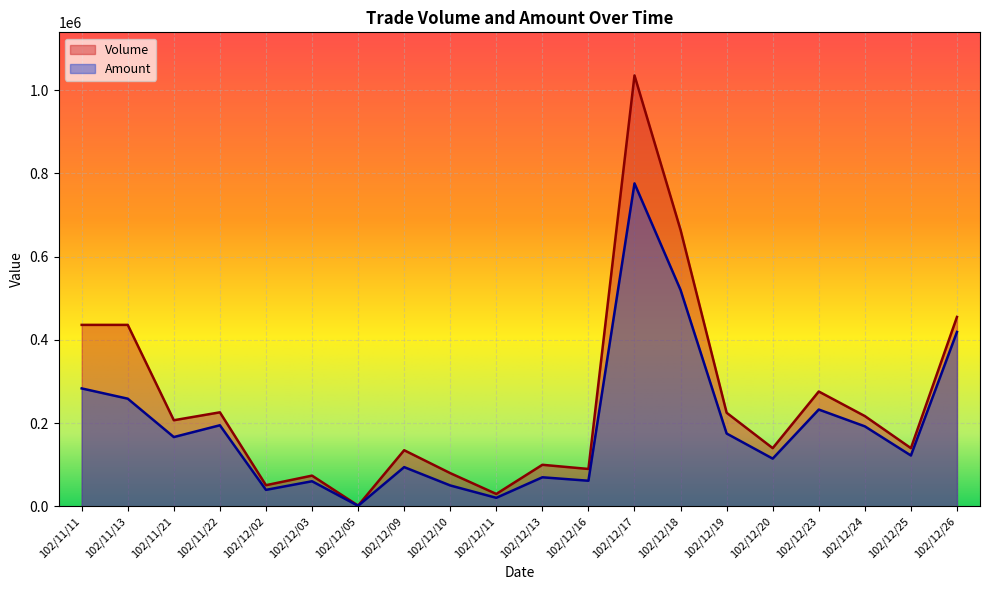

Where is the first local minimum for Amount?

102/11/21